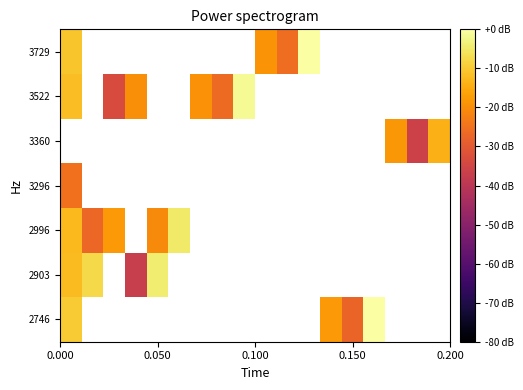

How many data points does each series have?

18